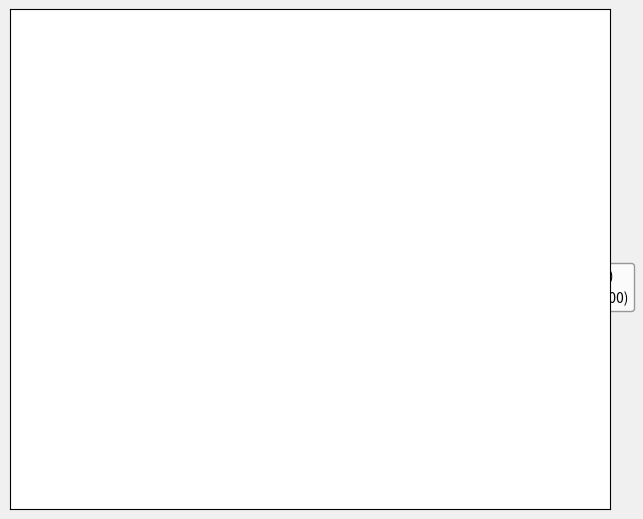

To the nearest percent, what is the average slice percentage?

50%